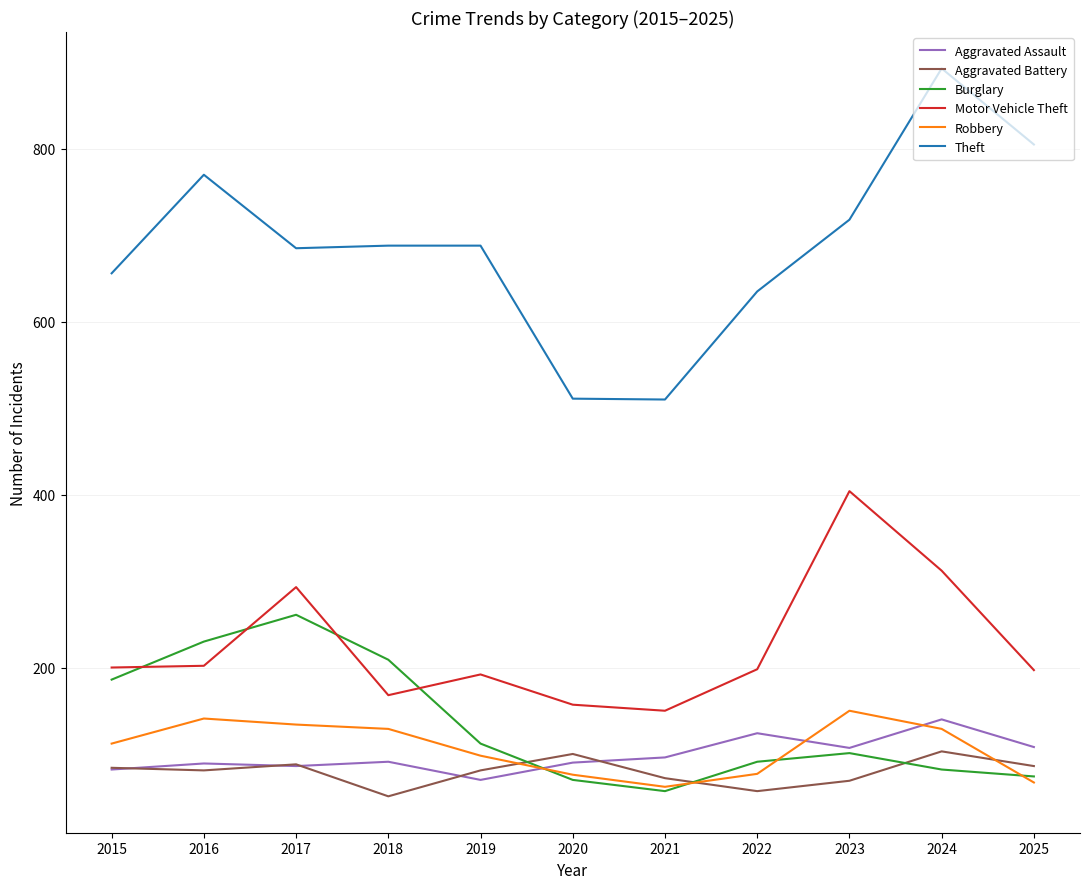

Rank the series by their maximum value, from lowest to highest.

Aggravated Battery, Aggravated Assault, Robbery, Burglary, Motor Vehicle Theft, Theft